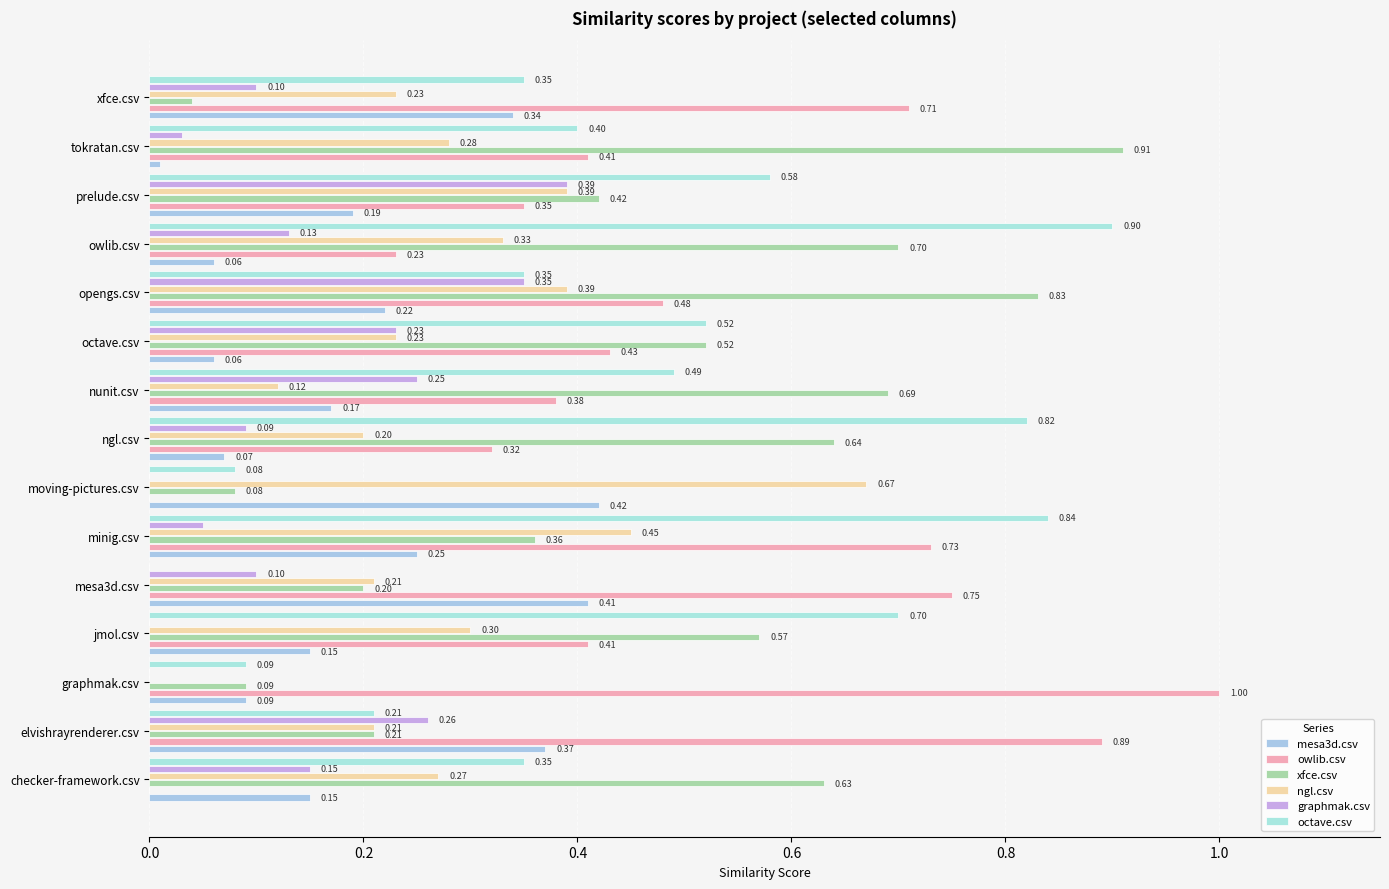

What is the average value of the owlib.csv series?

0.5